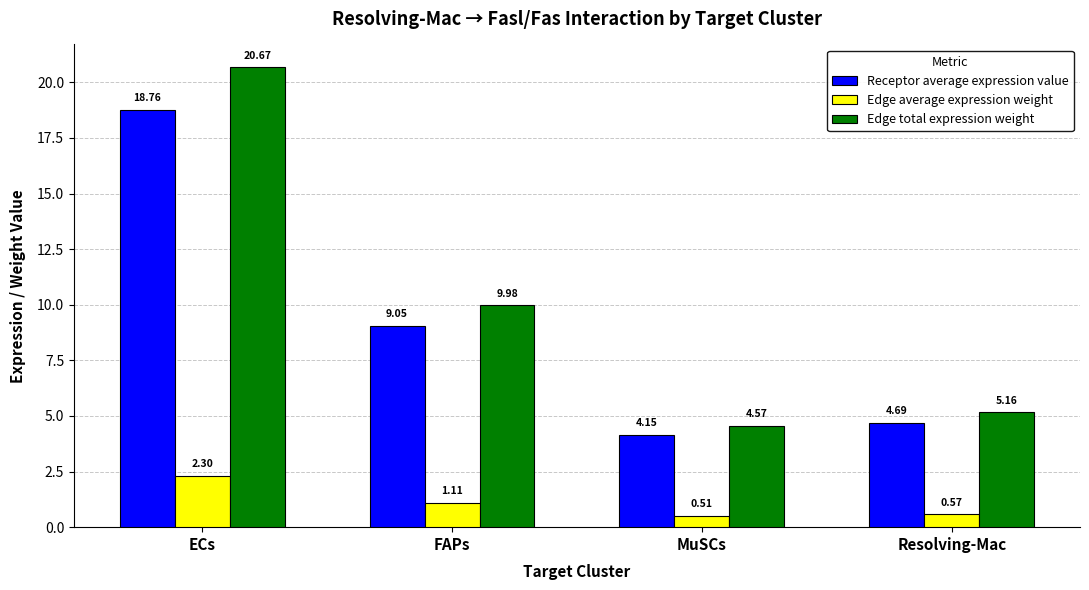

Which label corresponds to the smallest value in the chart?

MuSCs